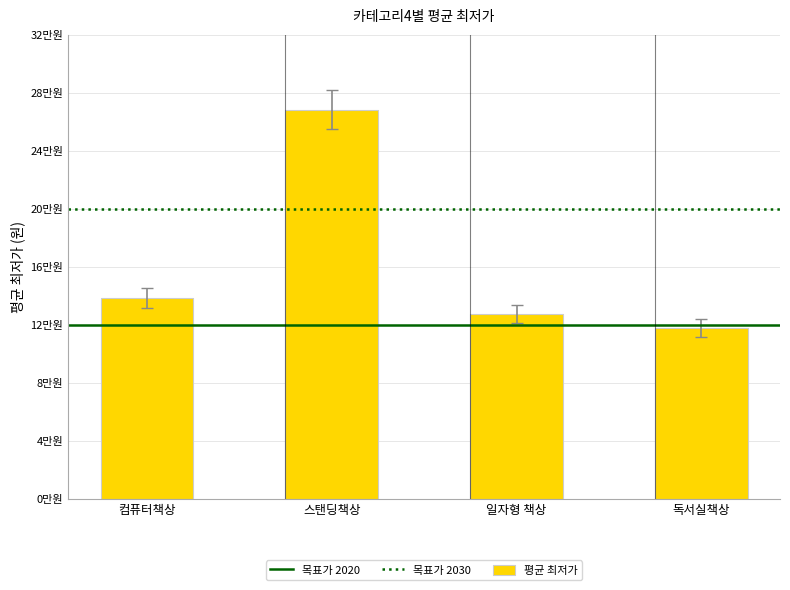

Rank the categories by value from highest to lowest.

스탠딩책상, 컴퓨터책상, 일자형 책상, 독서실책상